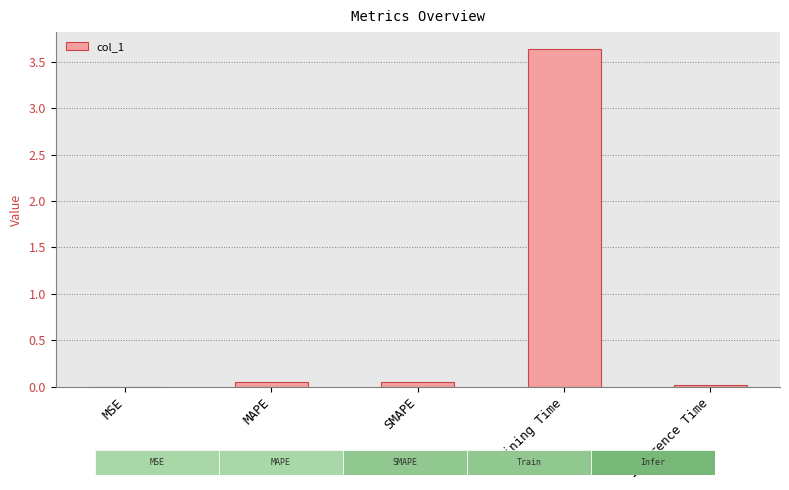

What is the difference between the maximum and minimum values?

3.6